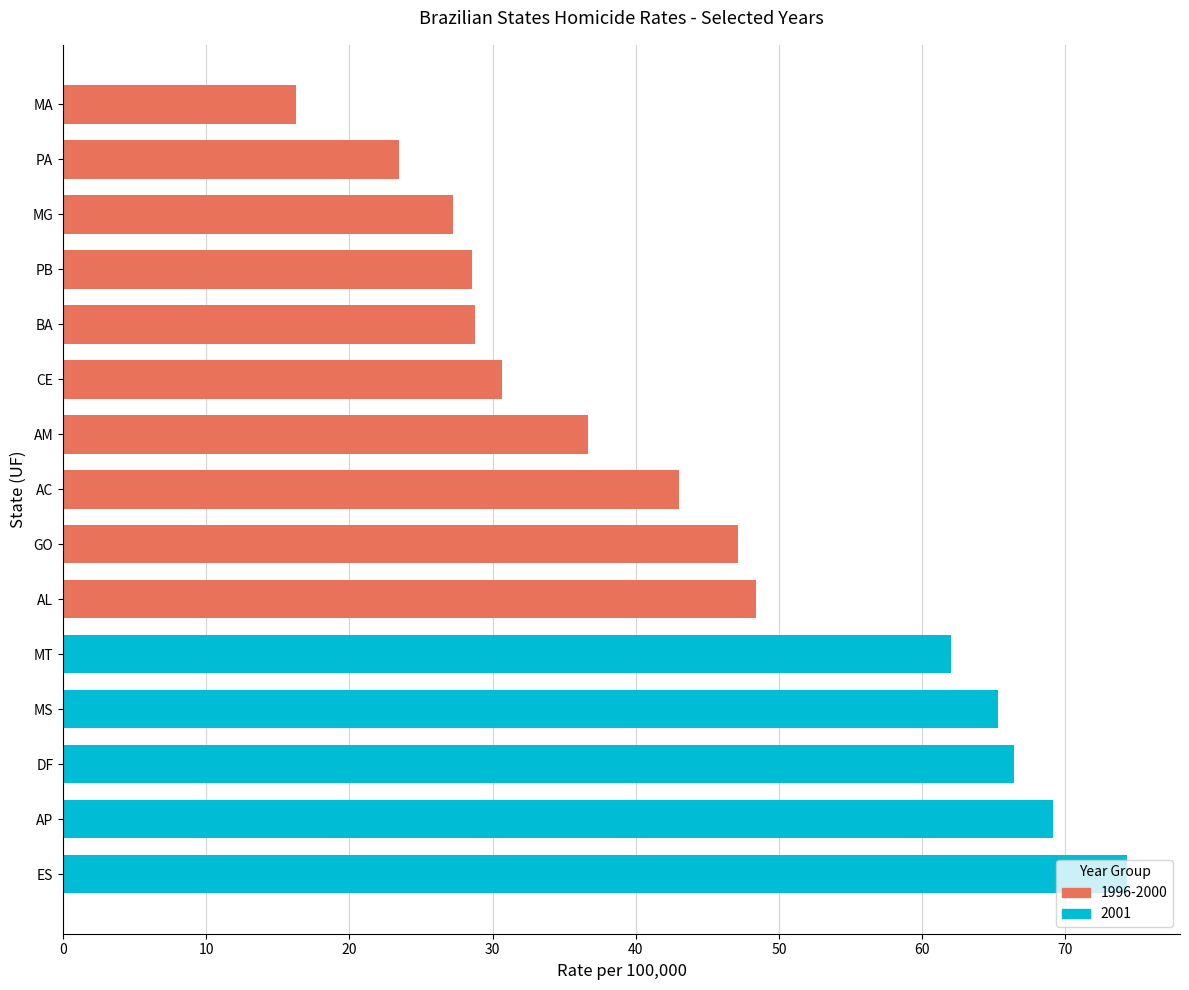

Read the value at PA.

23.5